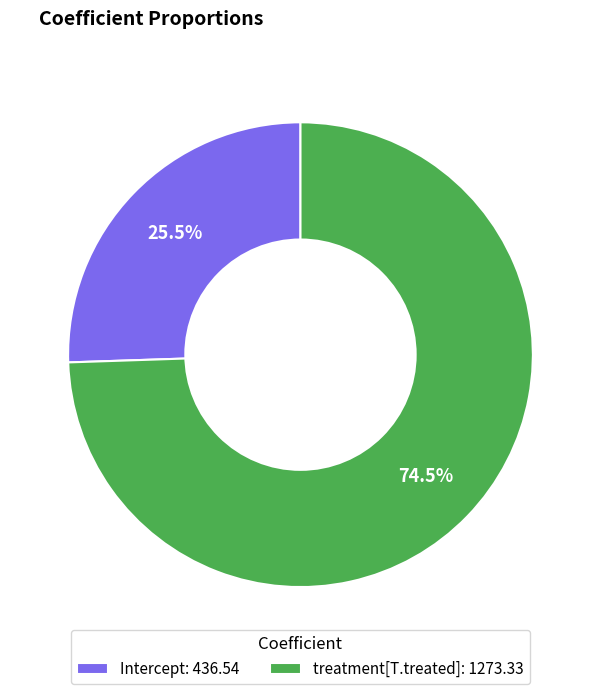

Between treatment[T.treated]: 1273.33 and Intercept: 436.54, which is larger?

treatment[T.treated]: 1273.33